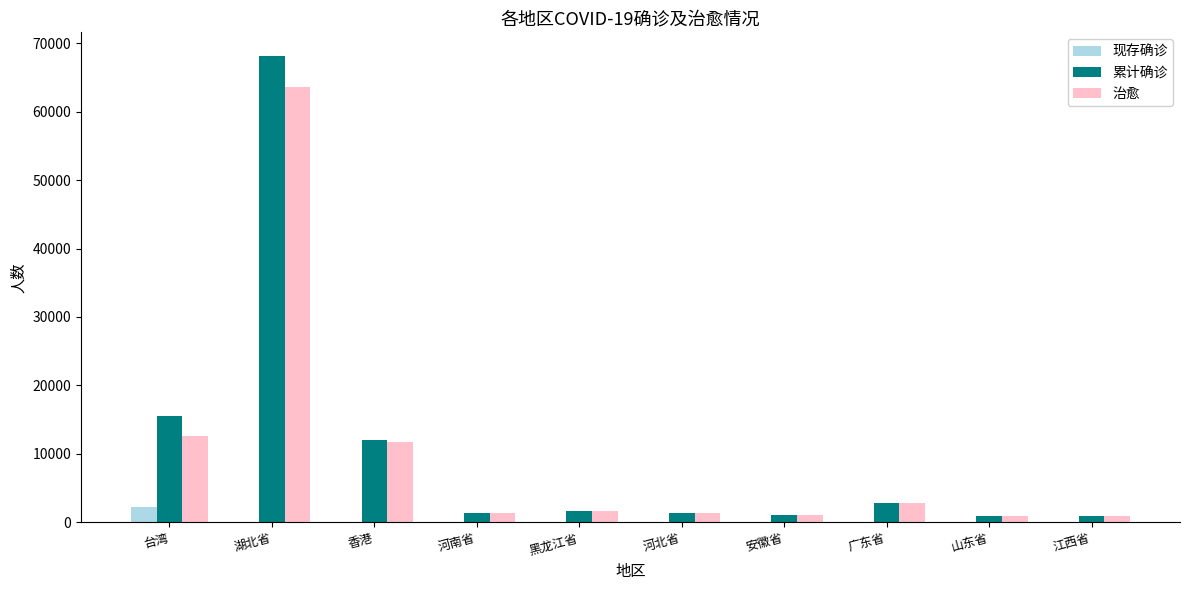

At which label is 累计确诊 closest to 34538?

台湾